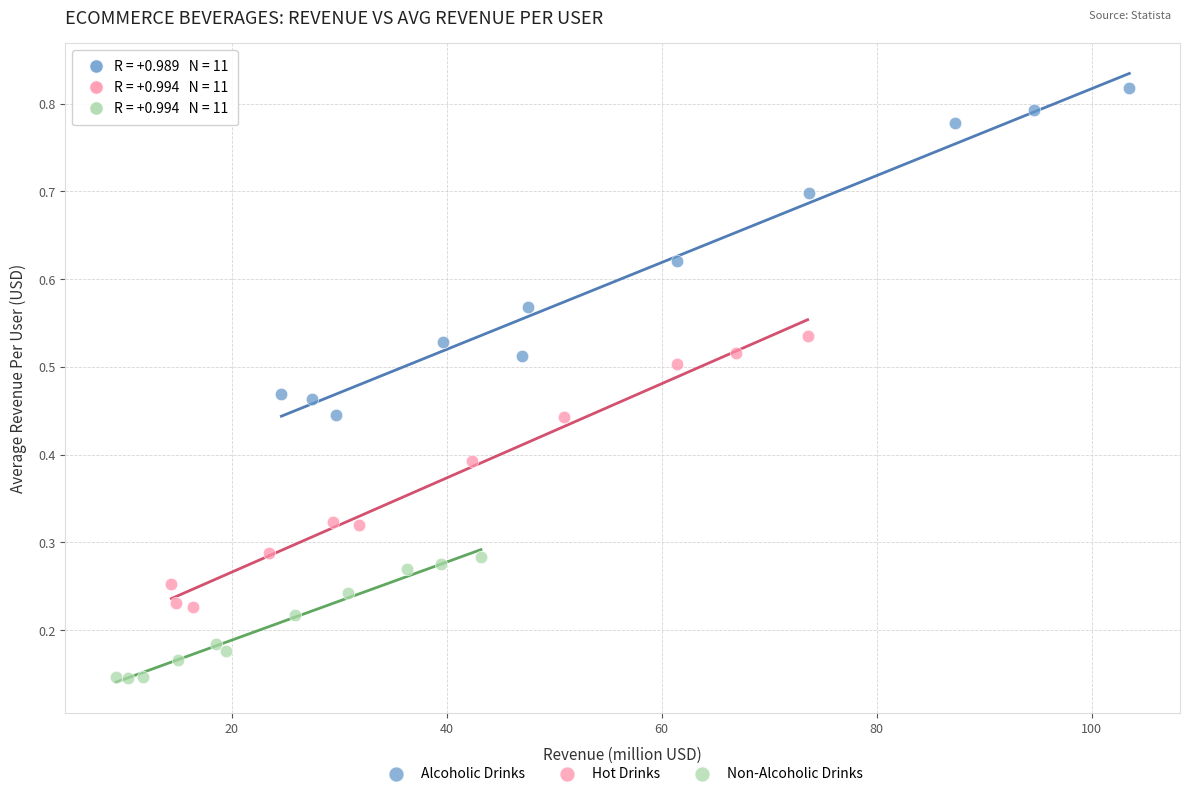

Which series has the widest spread of Y values?

Alcoholic Drinks